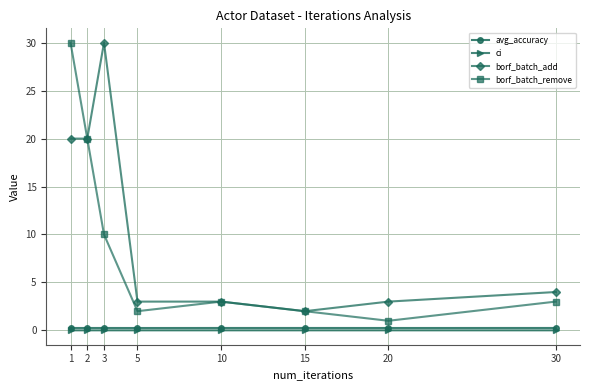

How many lines are shown in the chart?

4